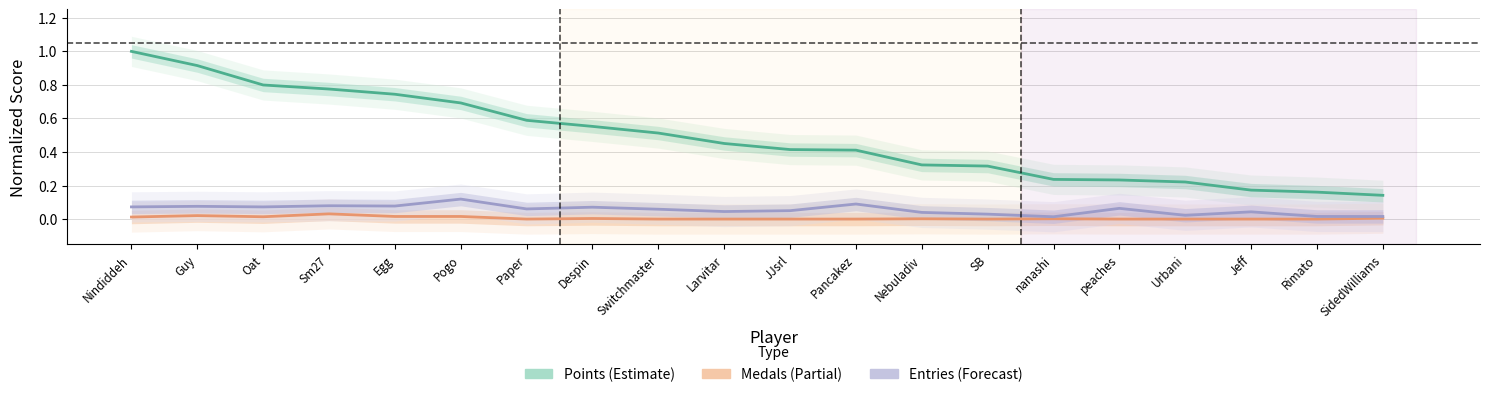

Between Rimato and Switchmaster, which is larger?

Switchmaster